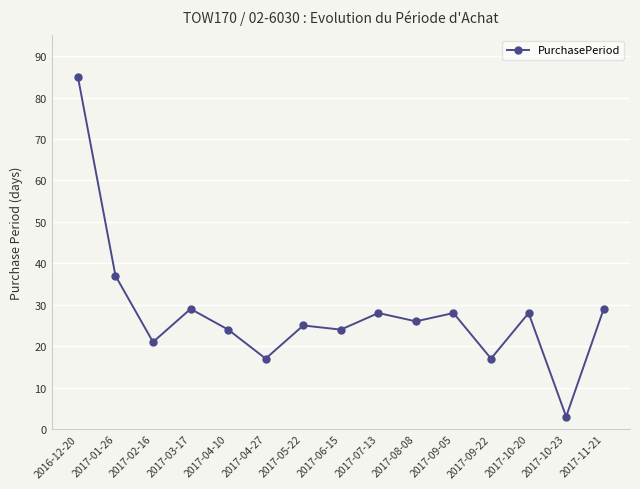

Where does the data first go above 26?

2016-12-20